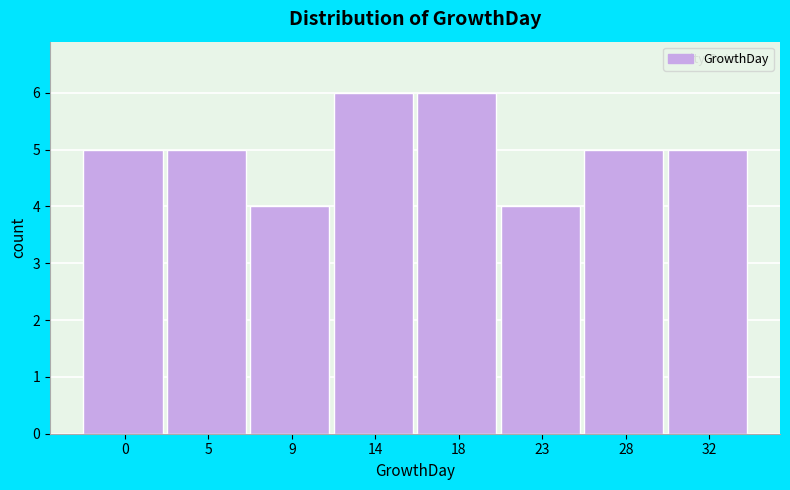

Reading right to left, list all the values displayed in this chart.

5	5	4	6	6	4	5	5